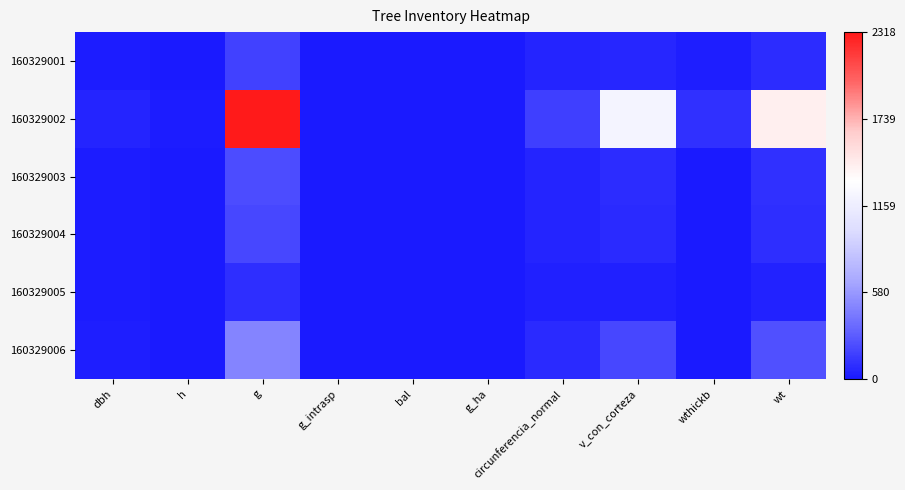

Which series changed the most between circunferencia_normal and wt?

160329002